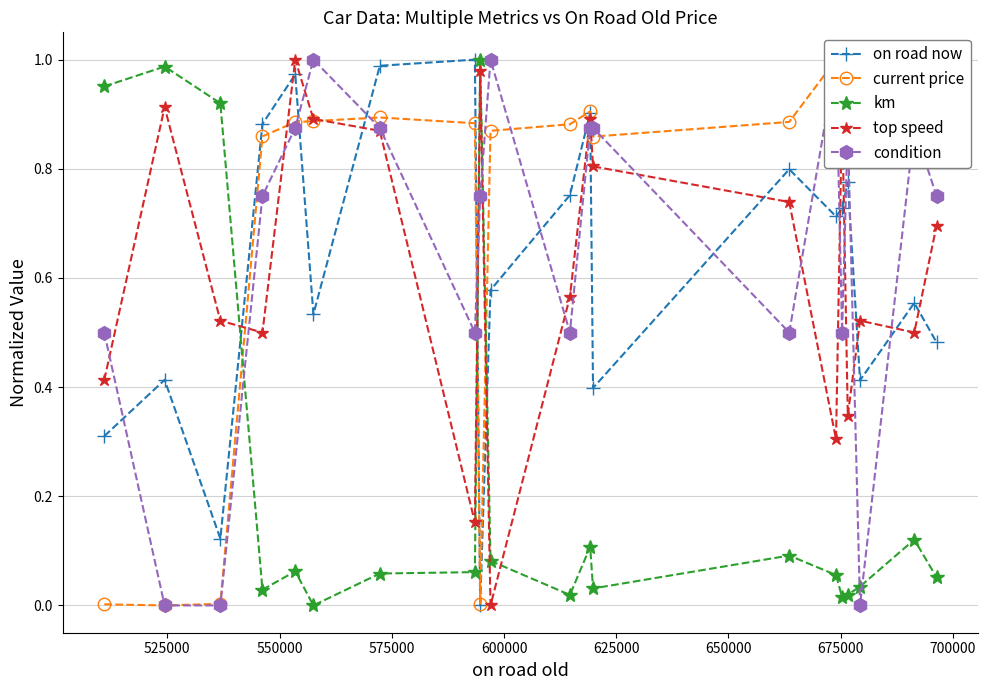

True or false: on road now has more than 0 interior local peaks.

True